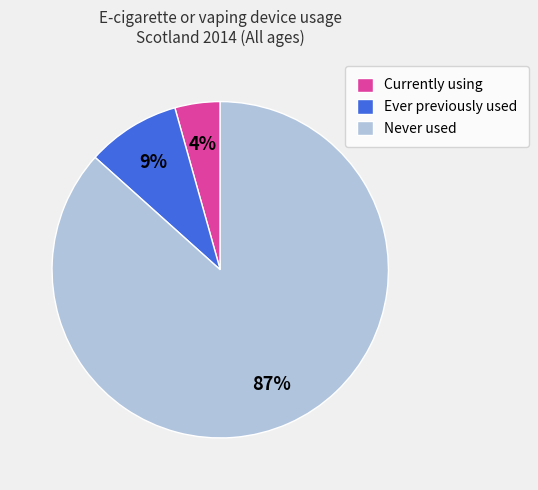

To the nearest percent, what portion does Ever previously used represent?

9%